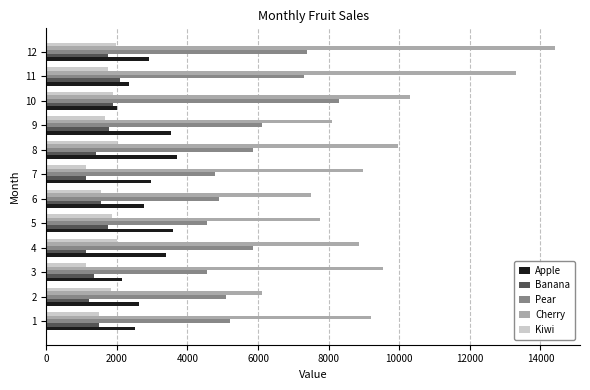

Count the number of data series in this chart.

5